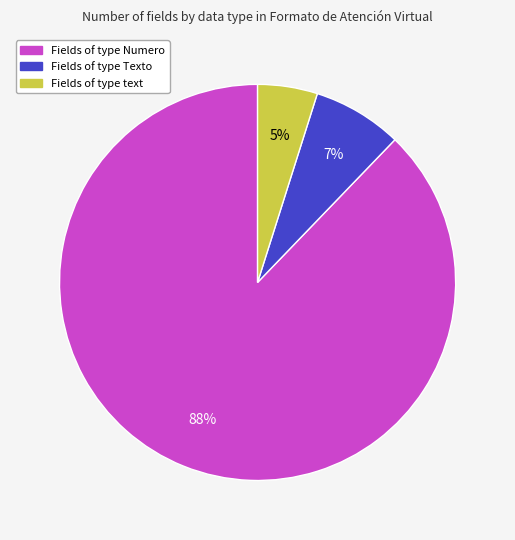

Is there a majority slice in this chart?

Yes